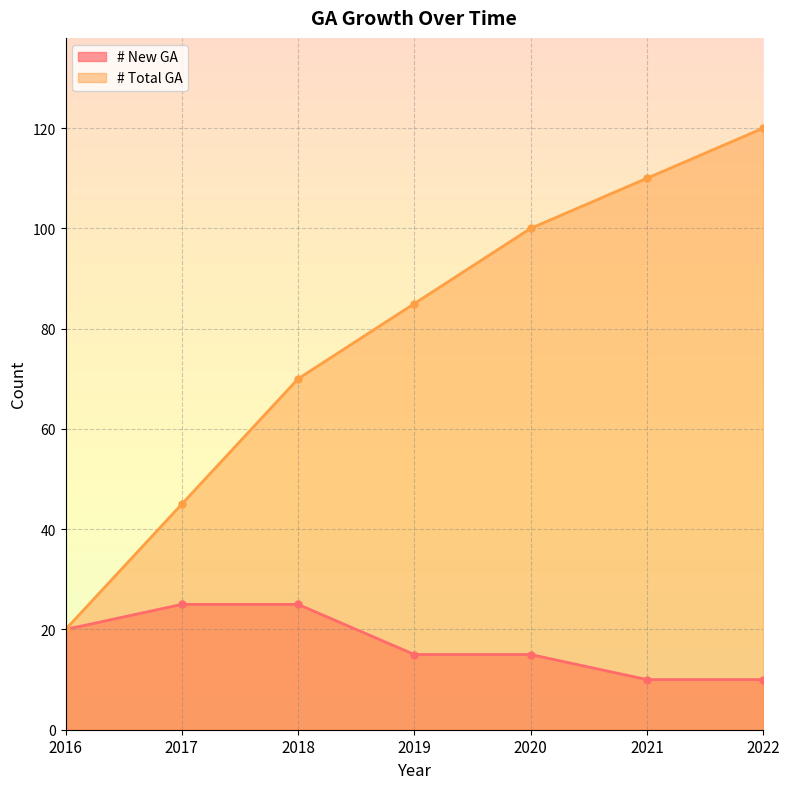

What is the difference between the second highest and minimum values in the # New GA series?

15